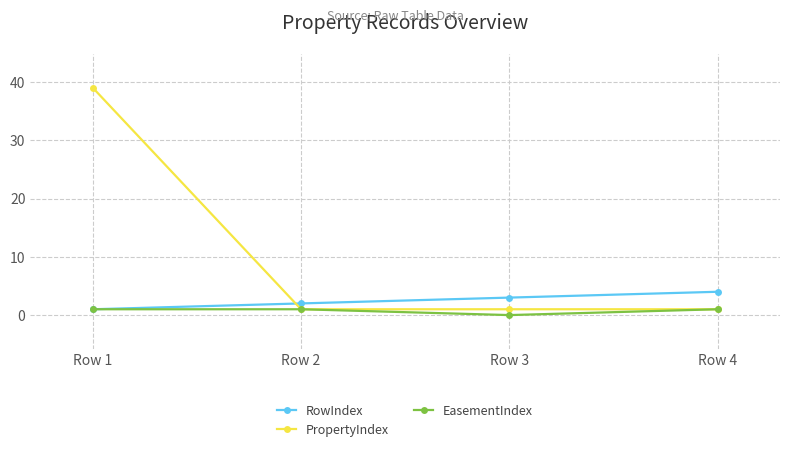

Reading right to left, extract all data points from this chart.

RowIndex: 4	3	2	1
PropertyIndex: 1	1	1	39
EasementIndex: 1	0	1	1